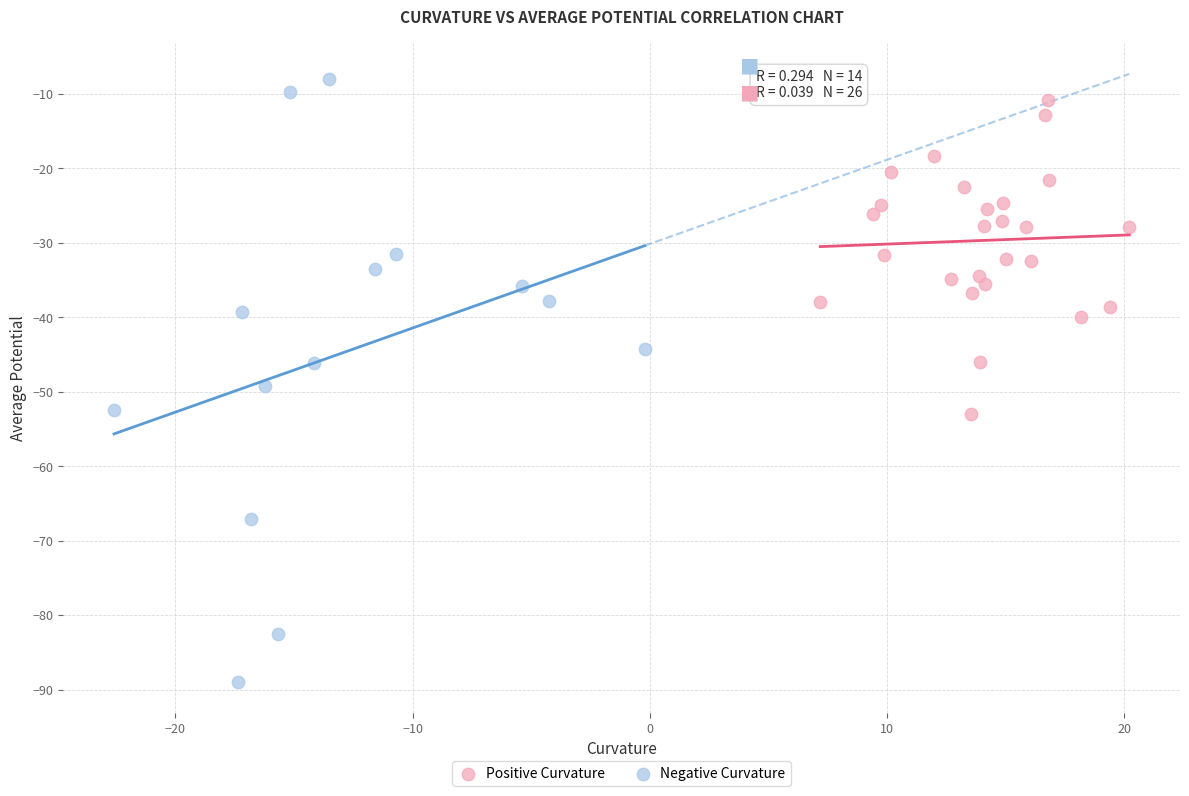

Which series reaches the minimum Y coordinate?

Negative Curvature